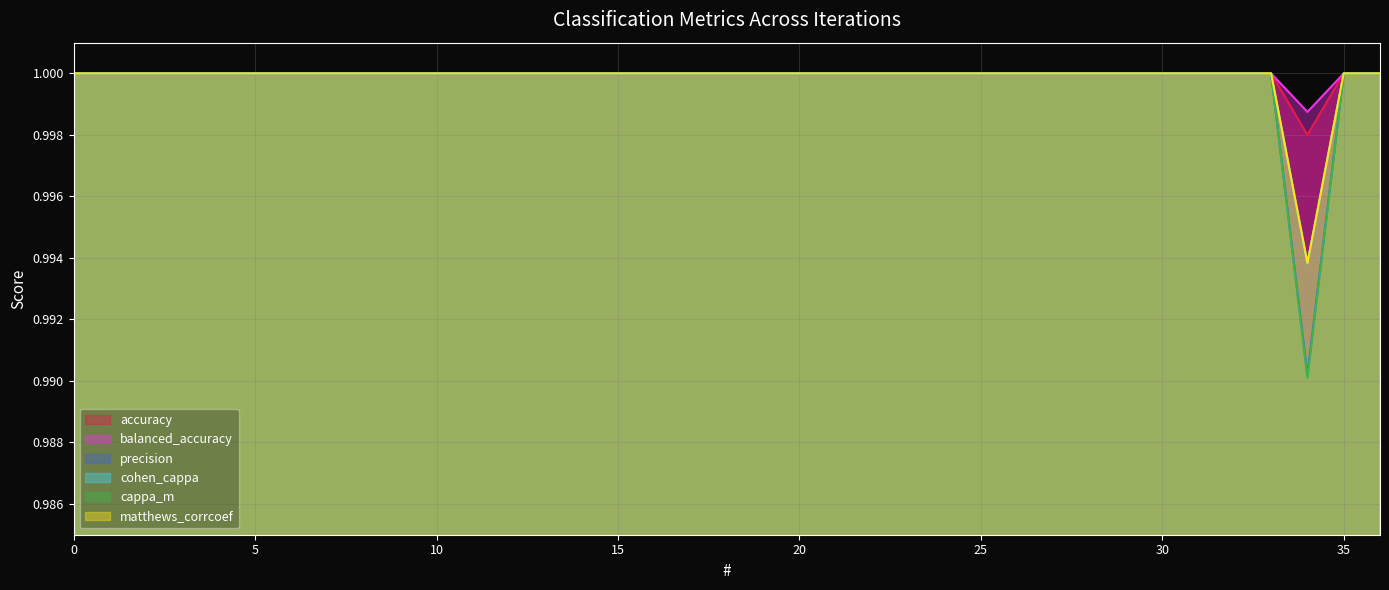

What is the value of the precision point at the 28th from the left?

1.0